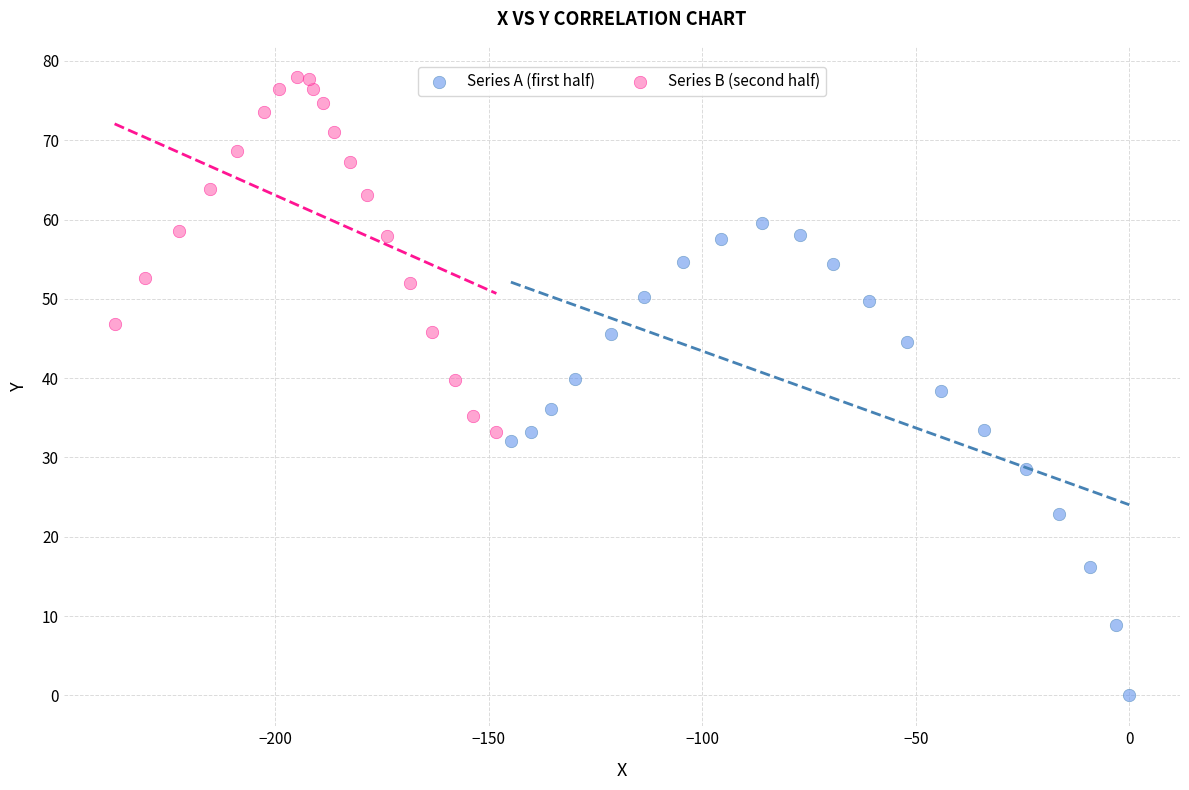

Which series contains the lowest Y value?

Series A (first half)